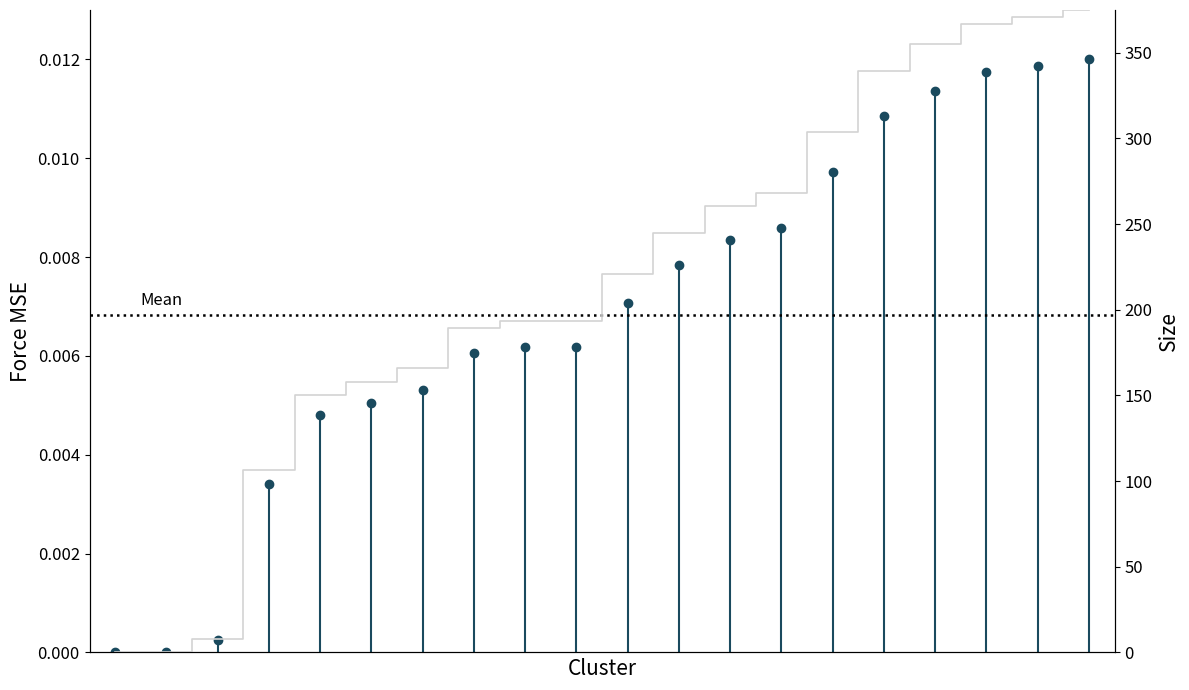

At which label is the value closest to 187?

7